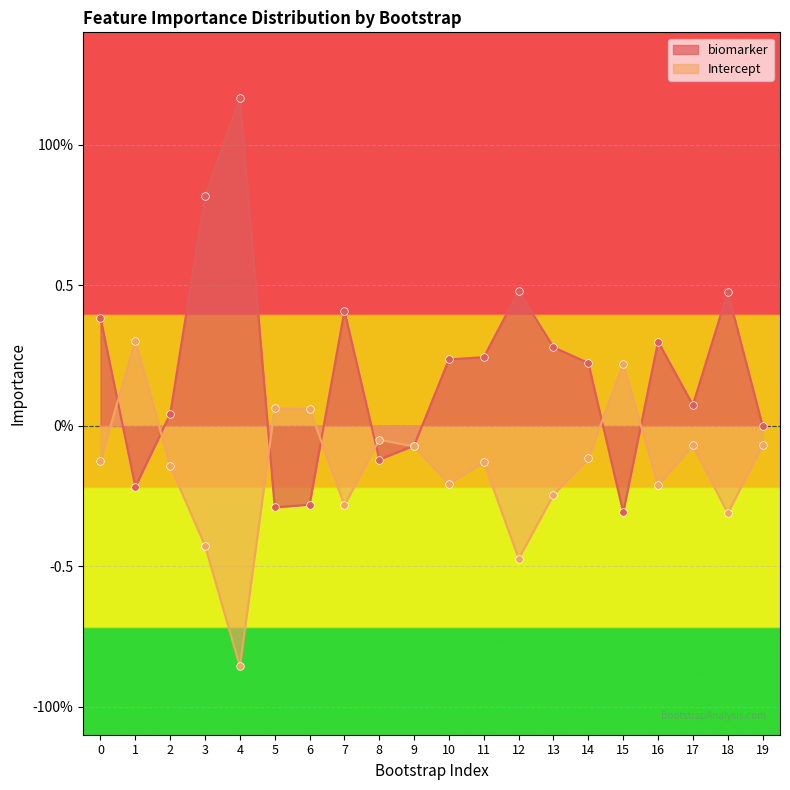

Which series reaches the maximum Y coordinate?

biomarker